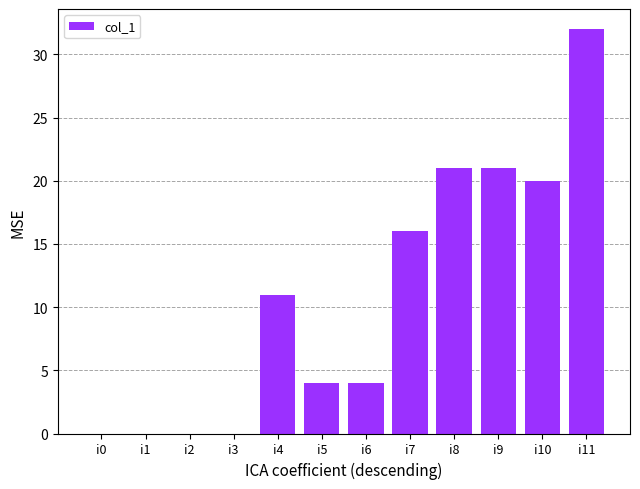

Is it true that the value at i9 is 21?

True